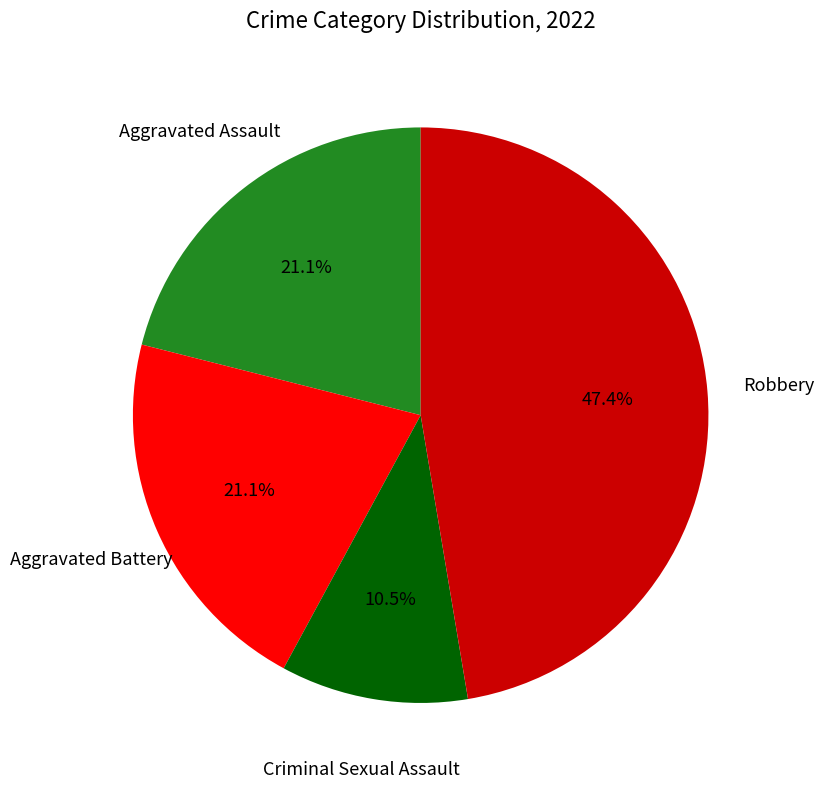

Which slice is the largest?

Robbery